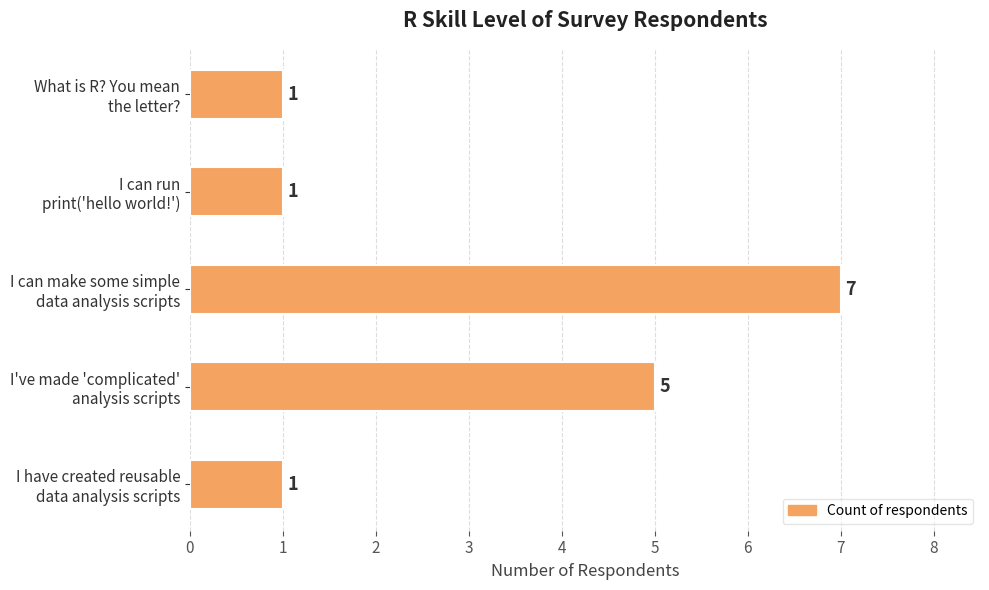

Does the chart contain any negative values?

No